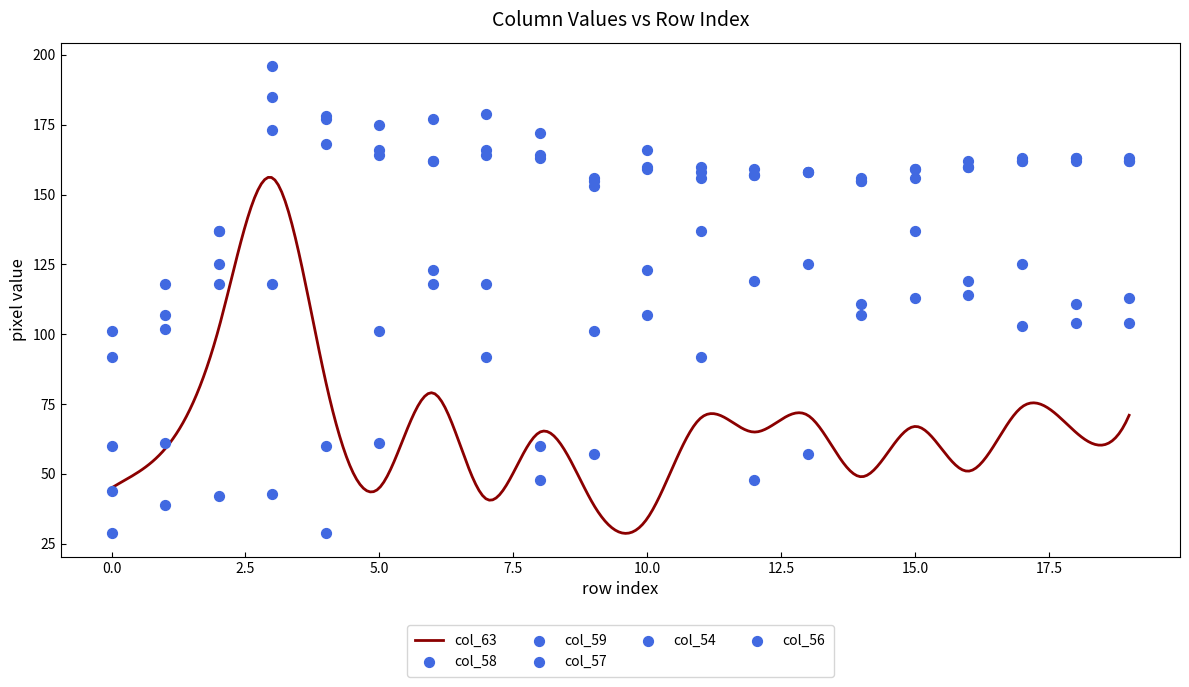

Which series reaches the minimum Y coordinate?

col_54